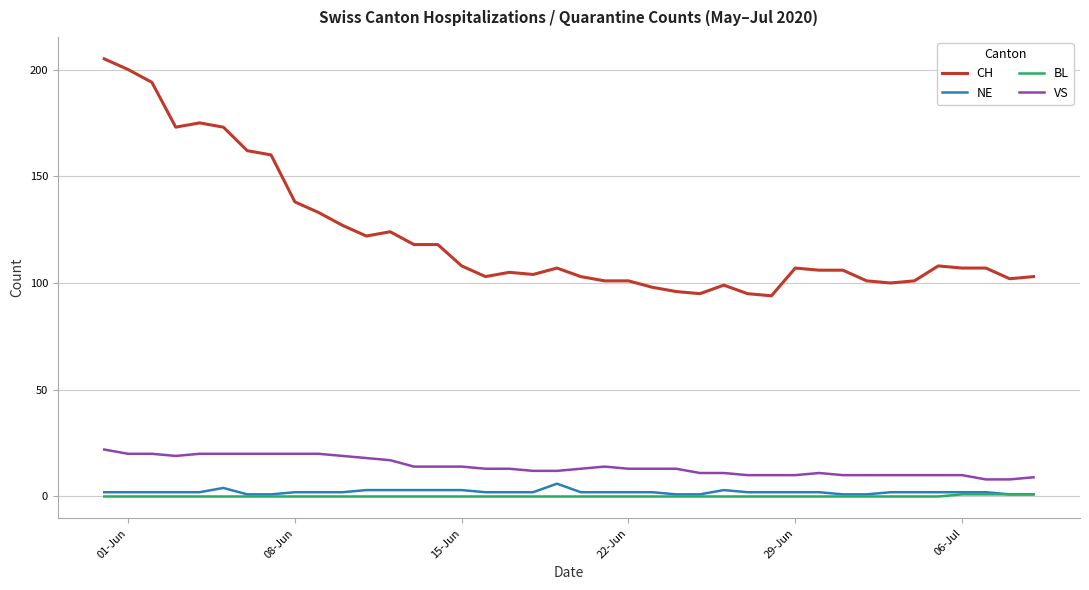

True or false: CH and VS intersect in this chart.

False